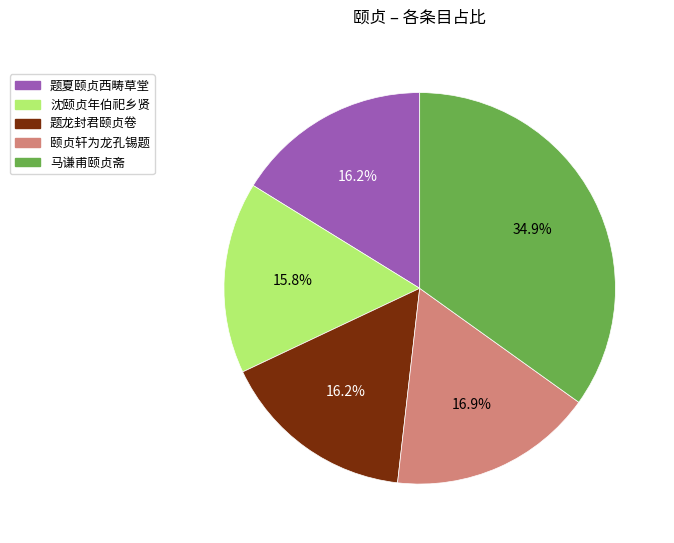

Which slice is the largest?

马谦甫颐贞斋